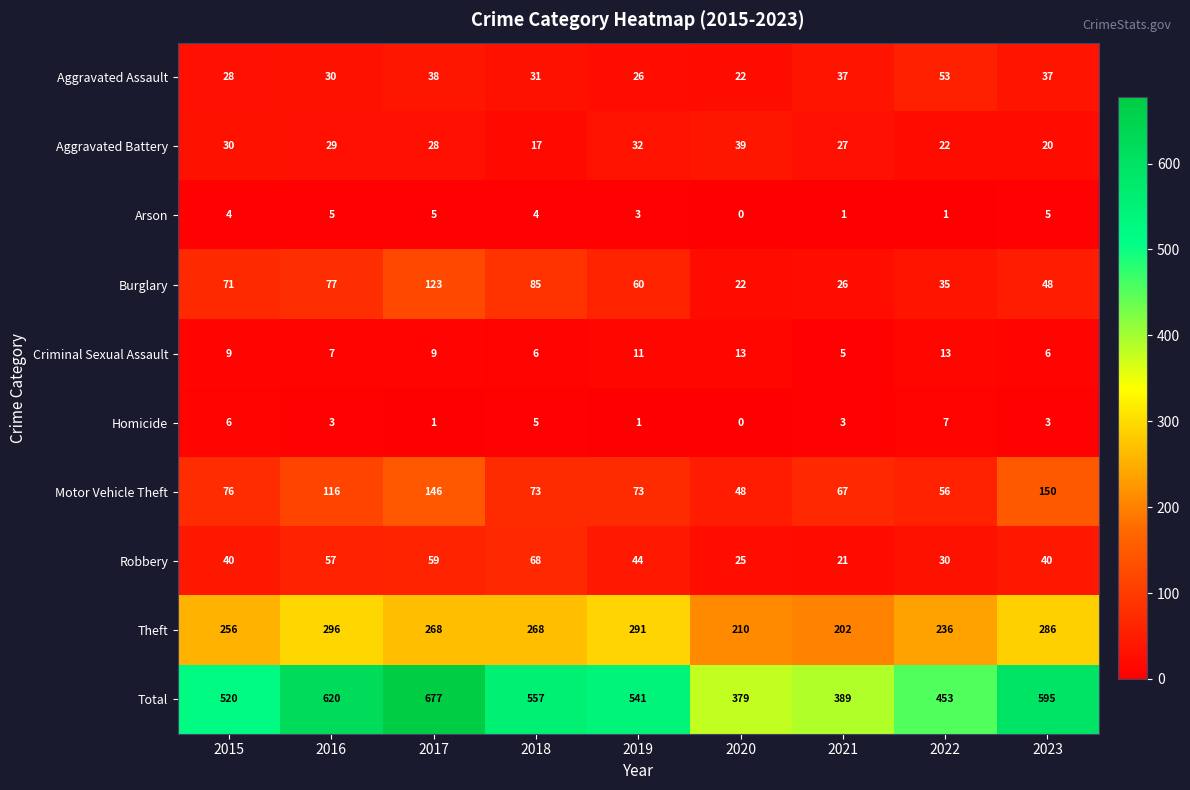

Rank the series at 2023 from highest to lowest value.

Total, Theft, Motor Vehicle Theft, Burglary, Robbery, Aggravated Assault, Aggravated Battery, Criminal Sexual Assault, Arson, Homicide